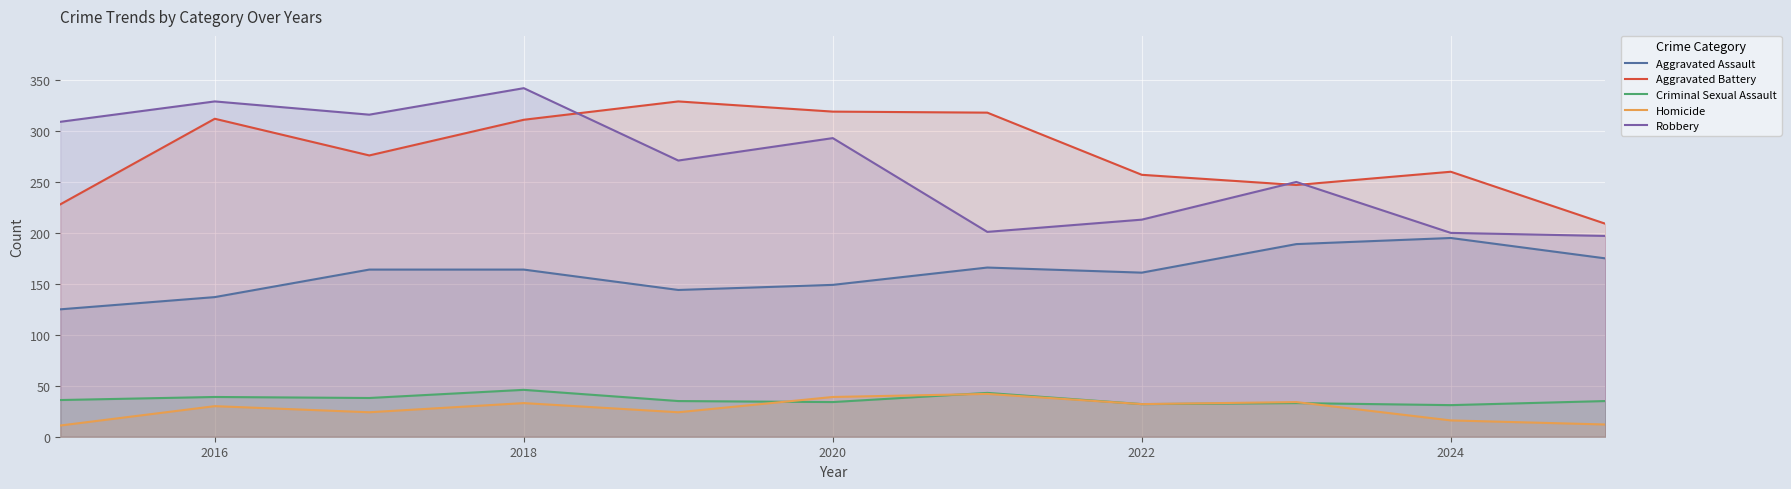

In Criminal Sexual Assault, how many points are higher than both neighbors (excluding endpoints)?

4